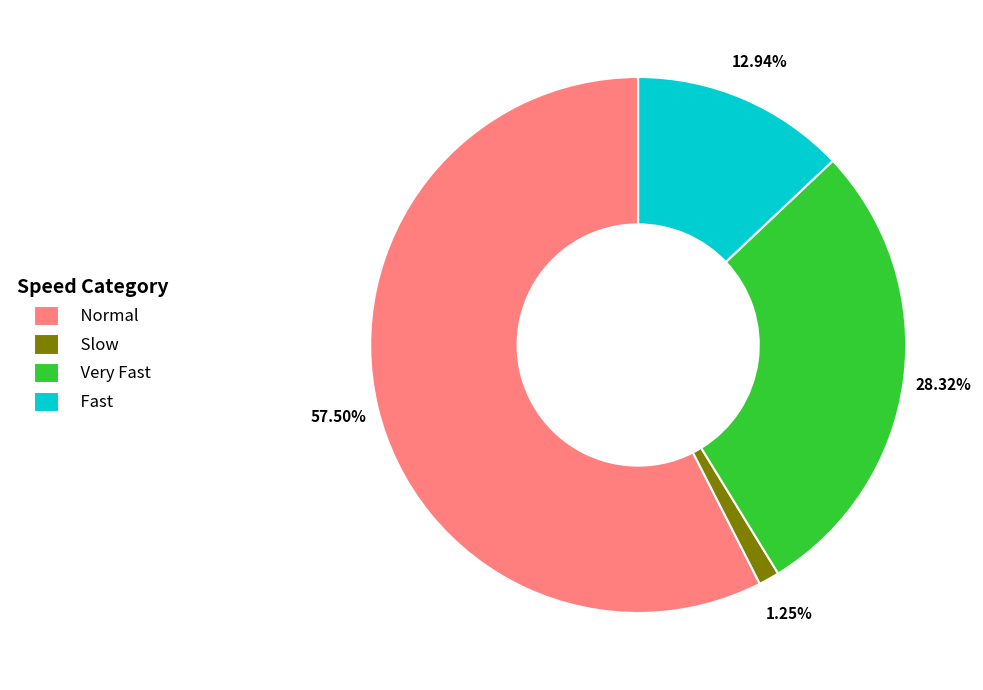

Do Normal and Very Fast together represent more than half of the pie?

Yes